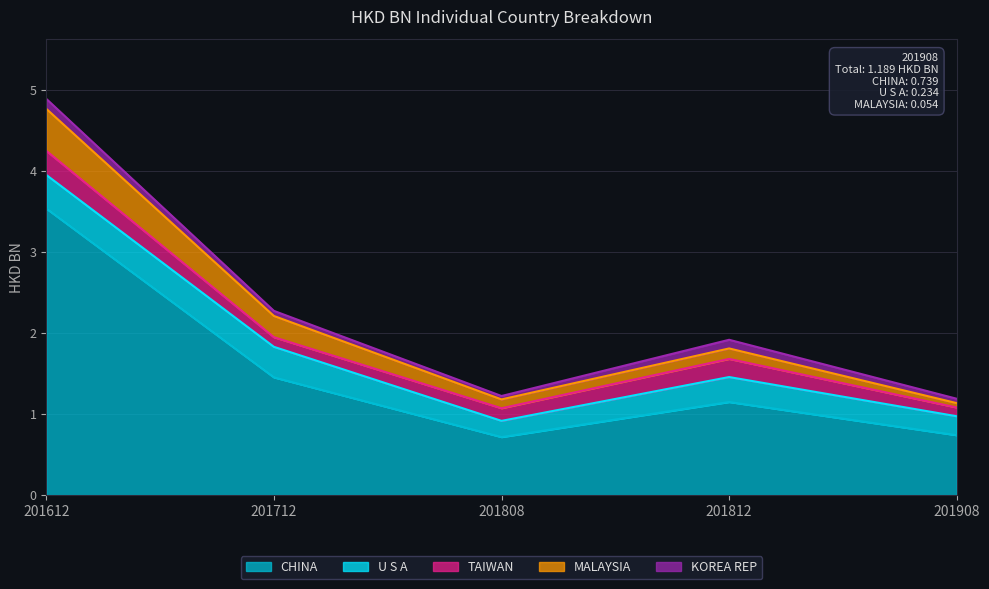

True or false: U S A and KOREA REP intersect in this chart.

False